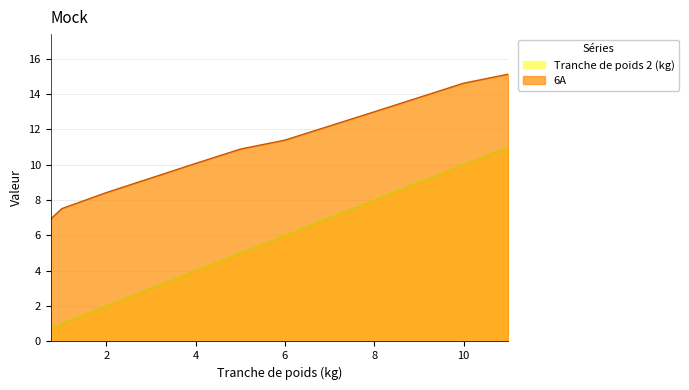

What is the sum of the 6A values at 11 and 5?

26.0